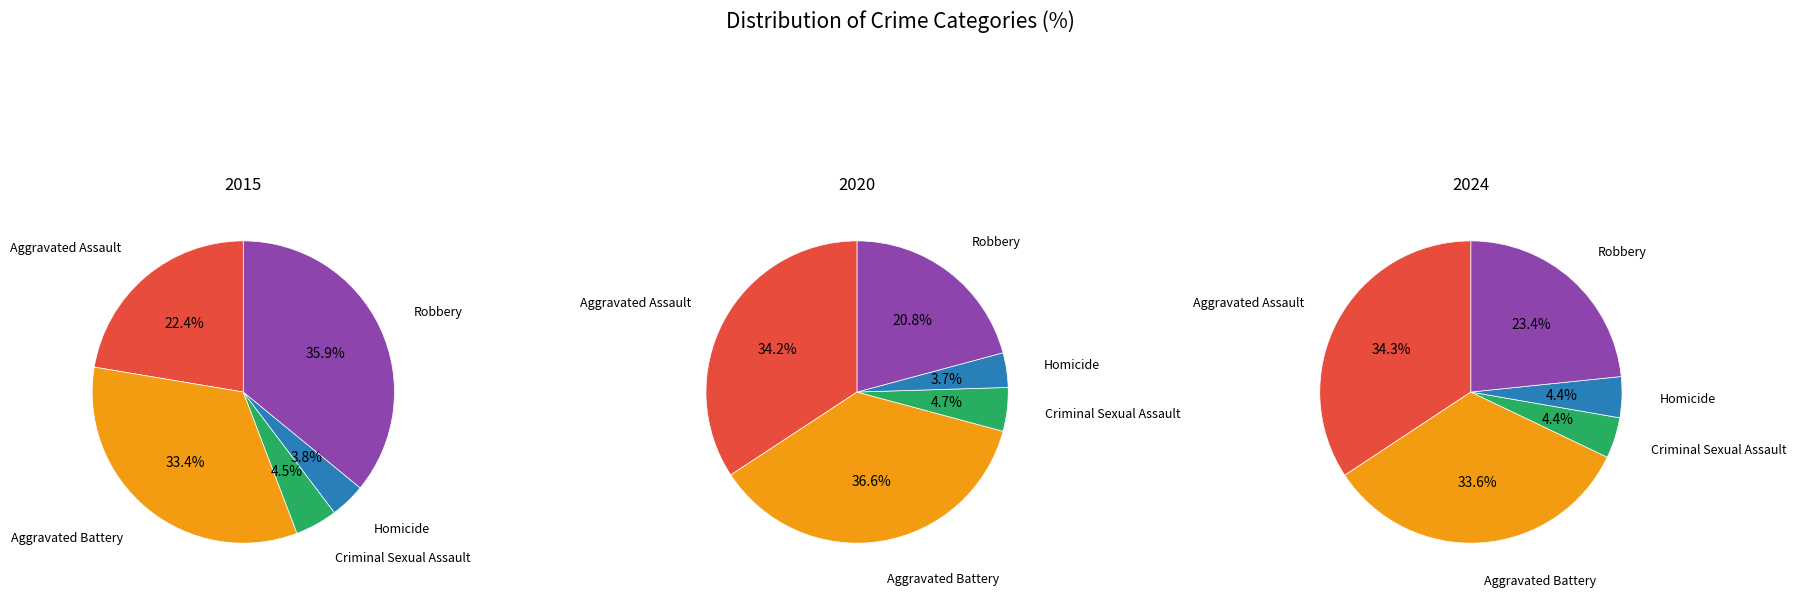

Which series has the widest spread of values?

2020